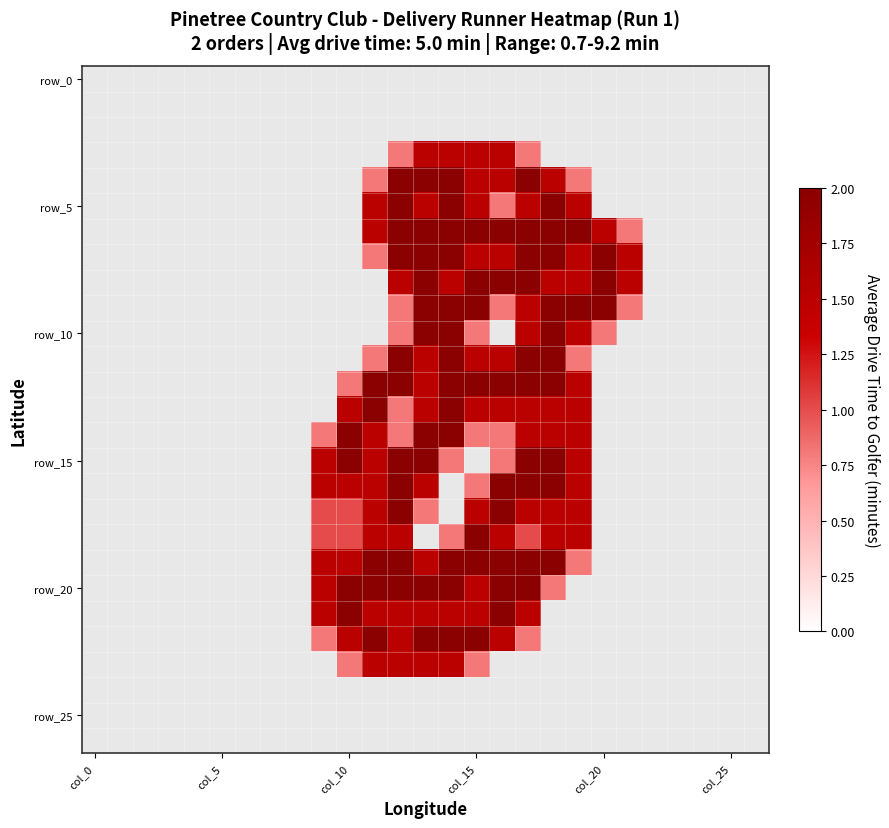

At which category is the sum across all series the highest?

13